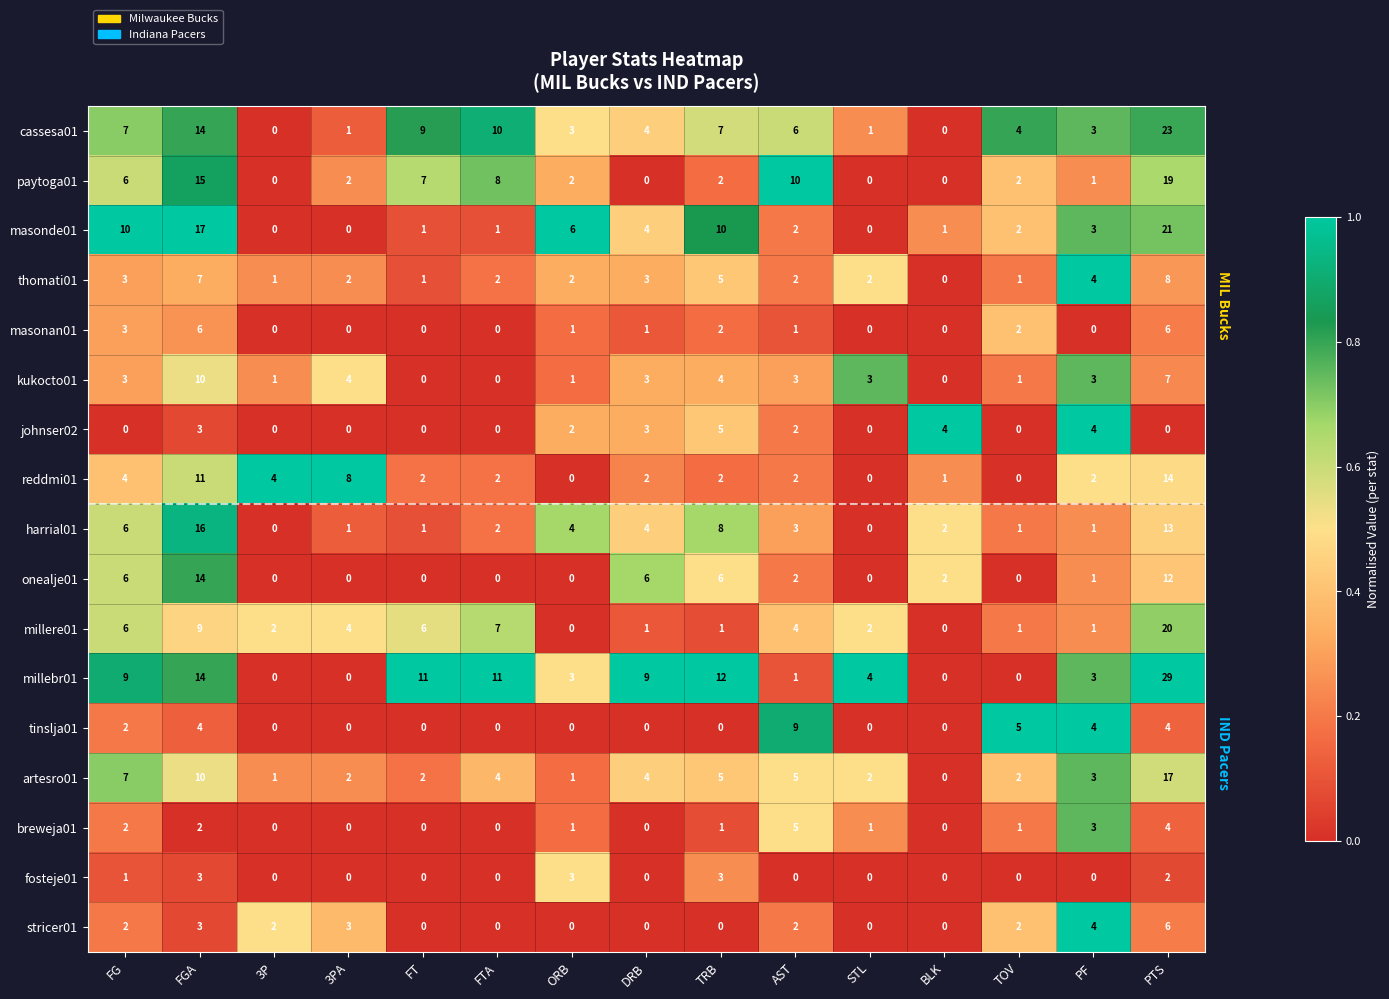

Is it true that onealje01 equals 0 at TOV?

True